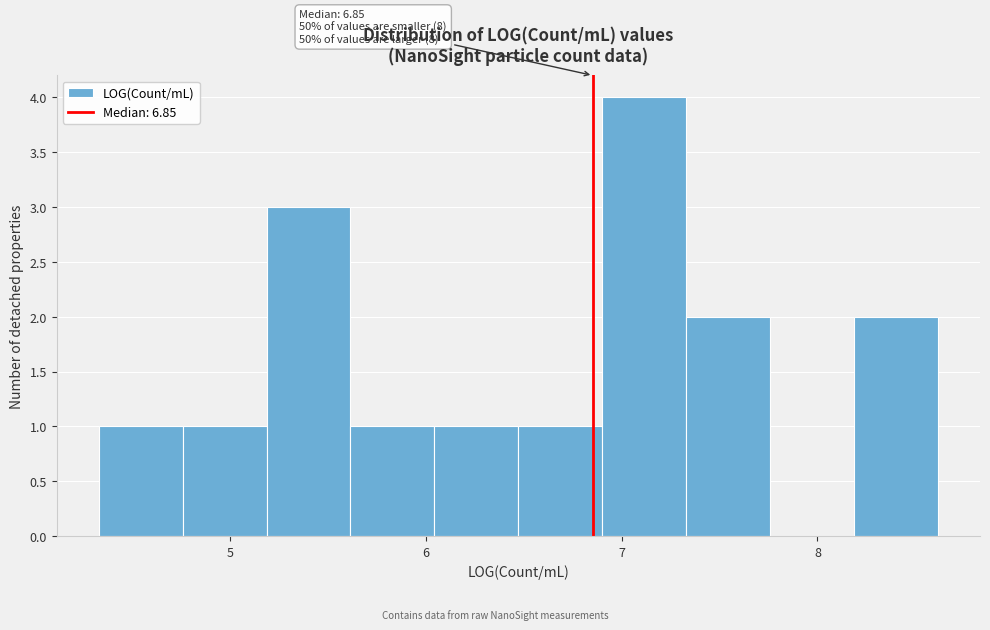

Which range on the x-axis has the tallest bar?

6.9 to 7.3